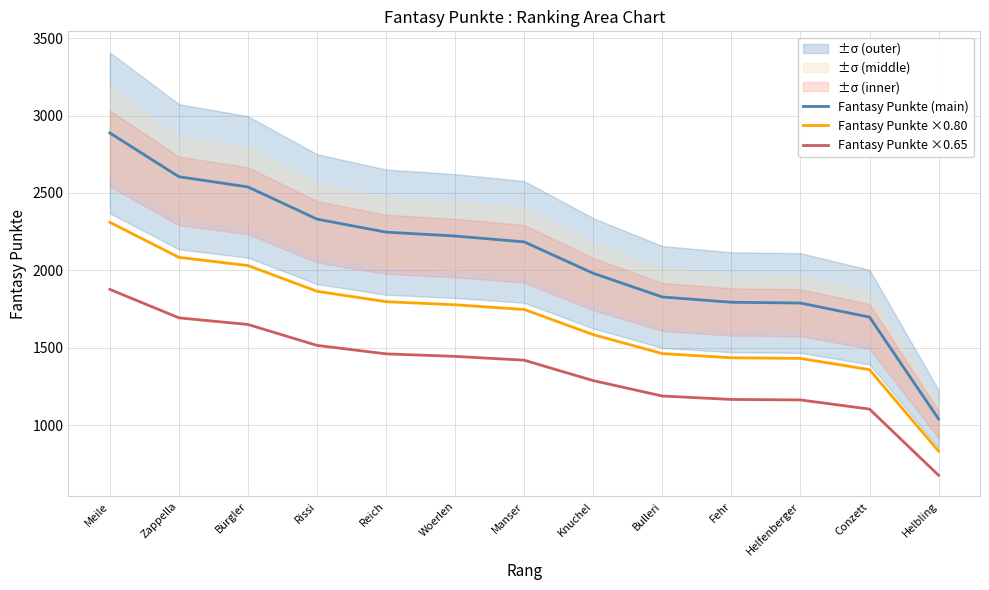

How many data points in Fantasy Punkte ×0.65 are less than 1419?

6